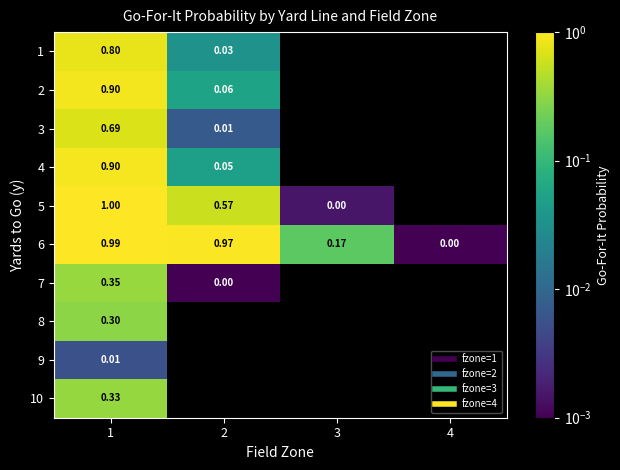

What is the maximum value shown in the chart?

1.0